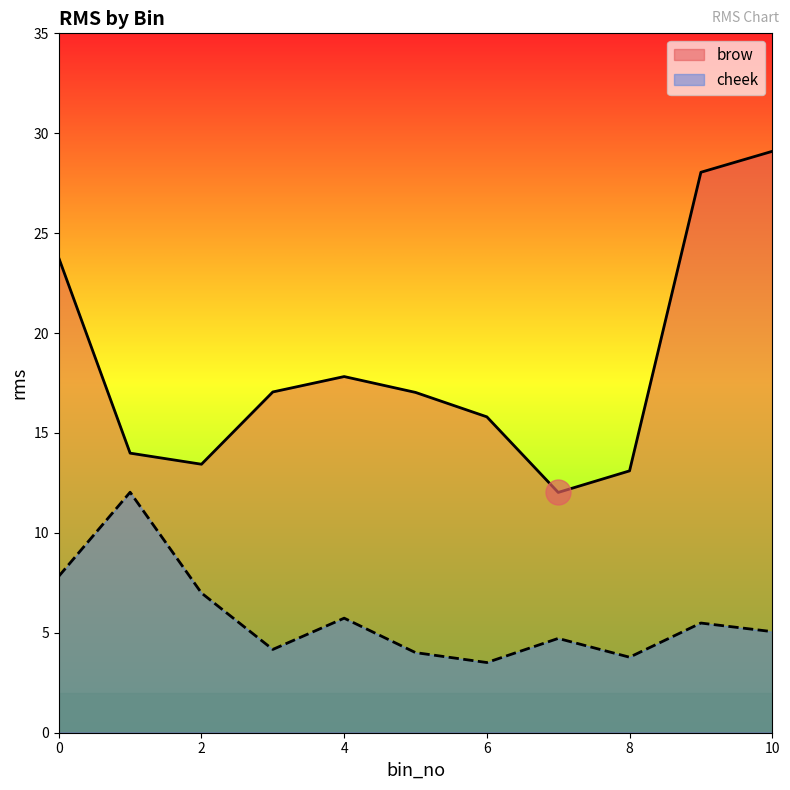

What is the difference between the cheek values at 10 and 6?

1.5